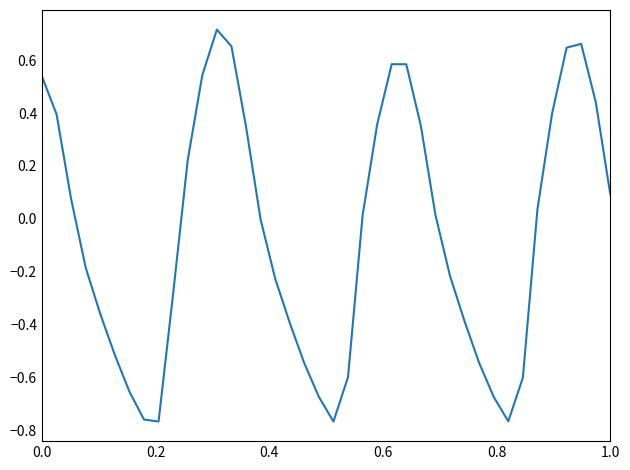

What is the average value?

-0.1